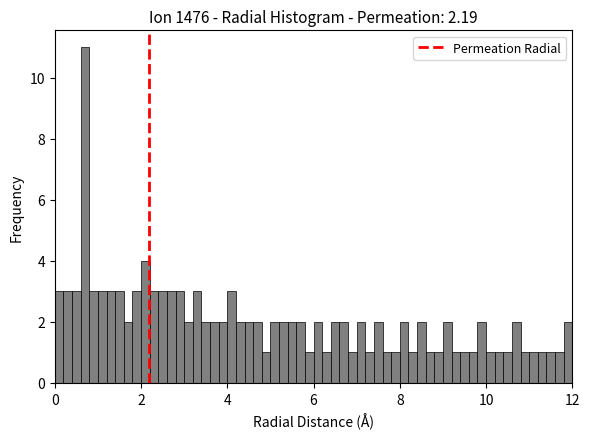

Read against the x-axis, roughly where is the centre of the tallest bar?

0.8